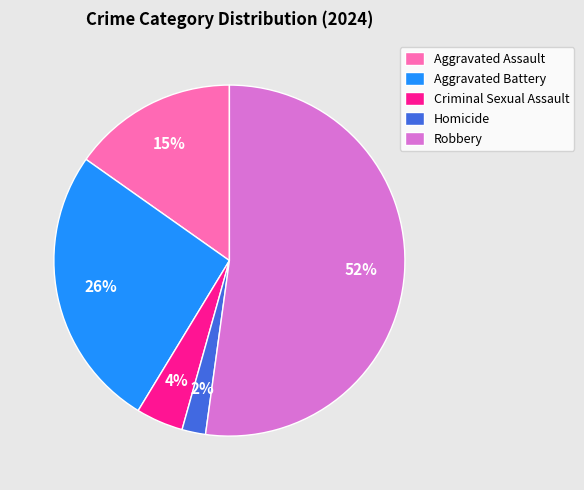

True or false: Aggravated Assault accounts for 15% of the total.

True